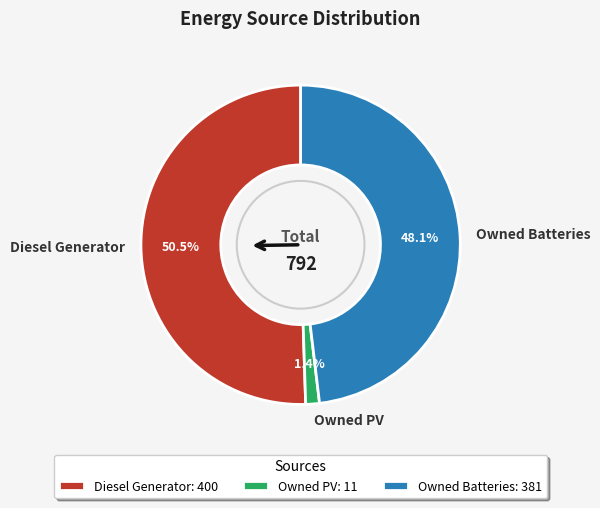

Rank the categories by value from highest to lowest.

Diesel Generator, Owned Batteries, Owned PV